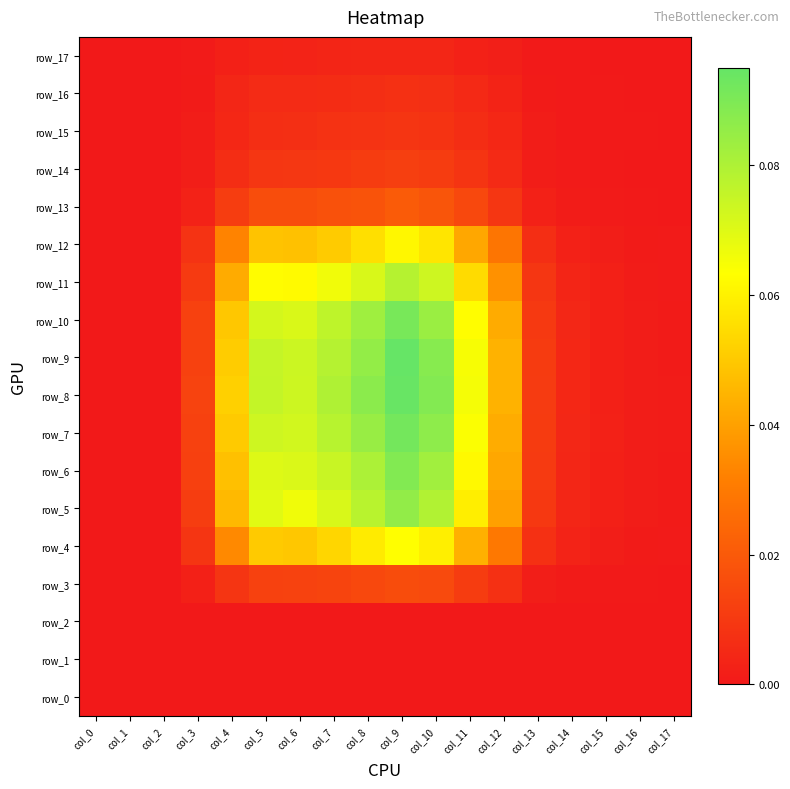

At which label is row_12 closest to 0?

col_0